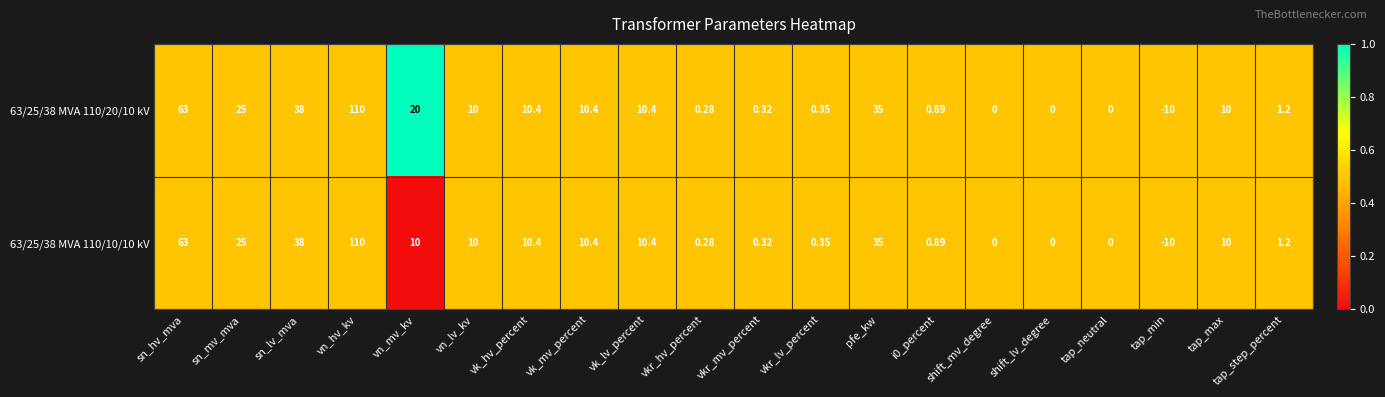

Where does the 63/25/38 MVA 110/10/10 kV series first go above 10?

sn_hv_mva